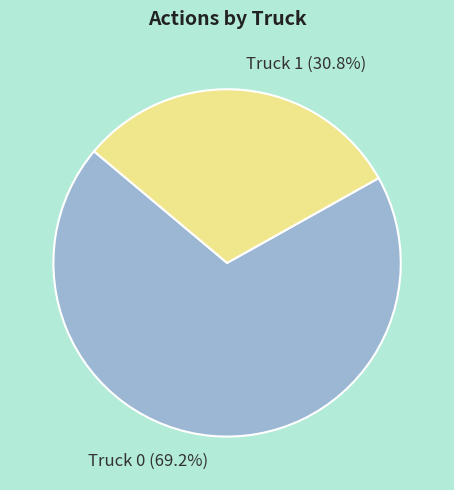

To the nearest percent, what is the combined percentage of Truck 0 and Truck 1?

100%